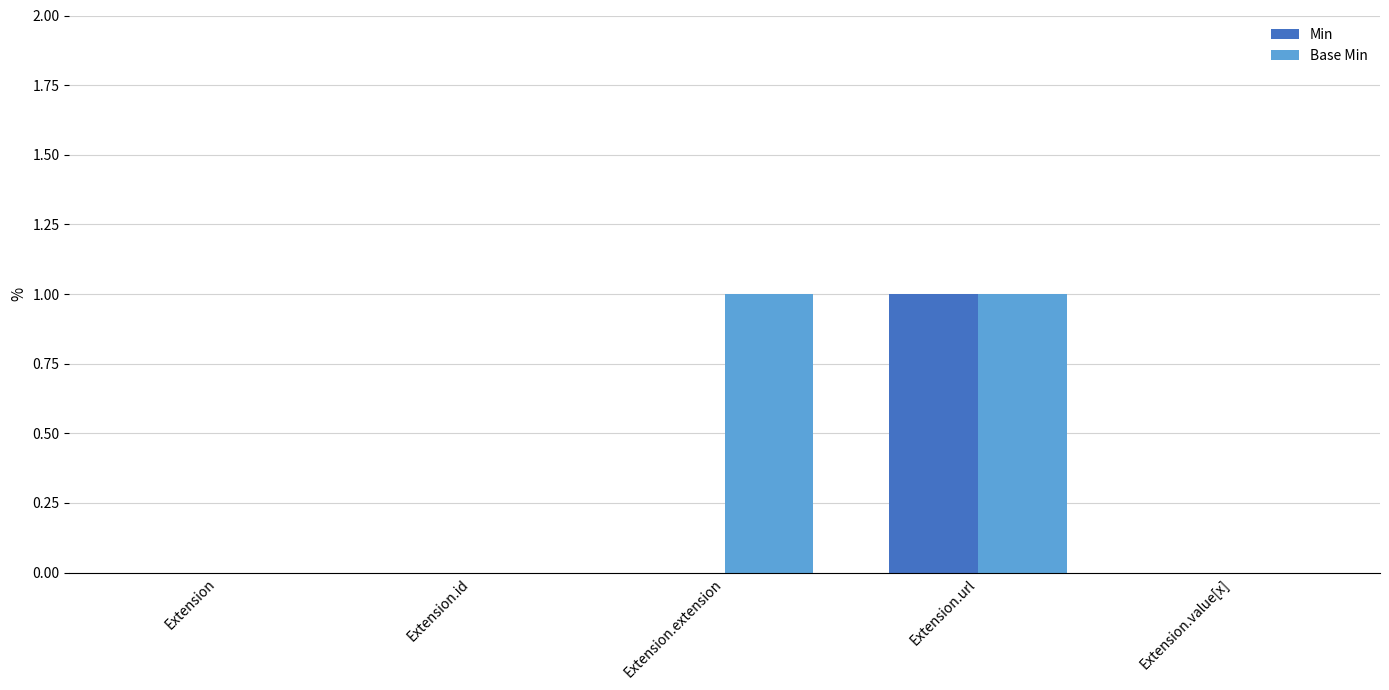

The Min series shows -1 at Extension.id. True or false?

False